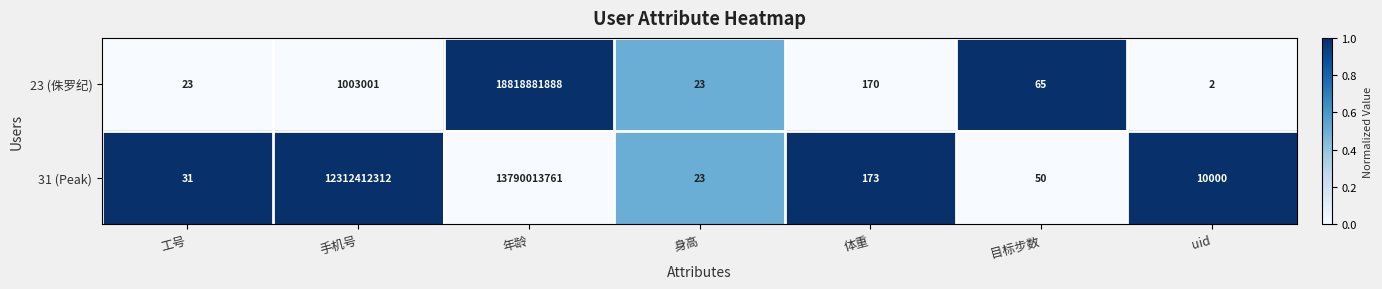

List the series in order of their overall mean, lowest first.

23 (侏罗纪), 31 (Peak)